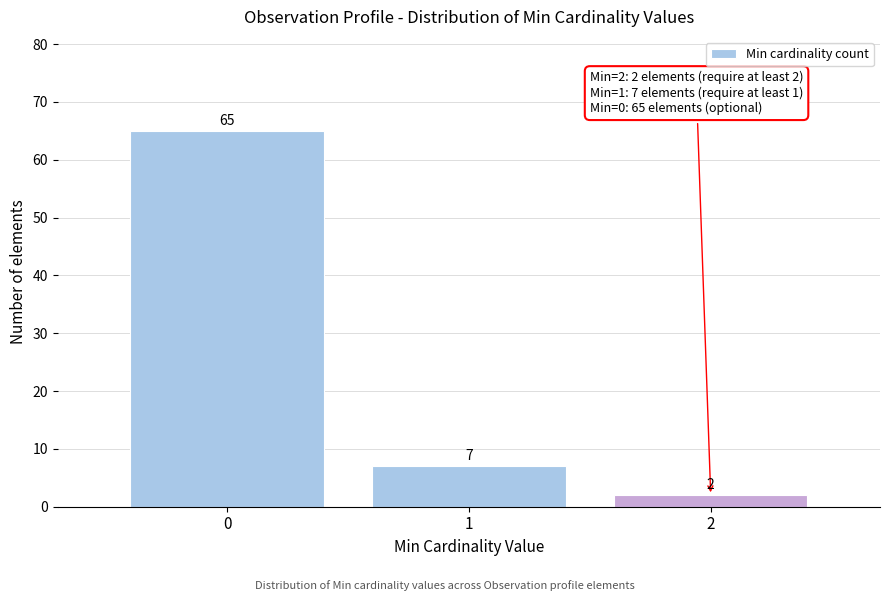

Reading left to right, list every bar in this chart as the range it spans on the x-axis followed by its height.

-0.5 to 0.5: 65
0.5 to 1.5: 7
1.5 to 2.5: 2